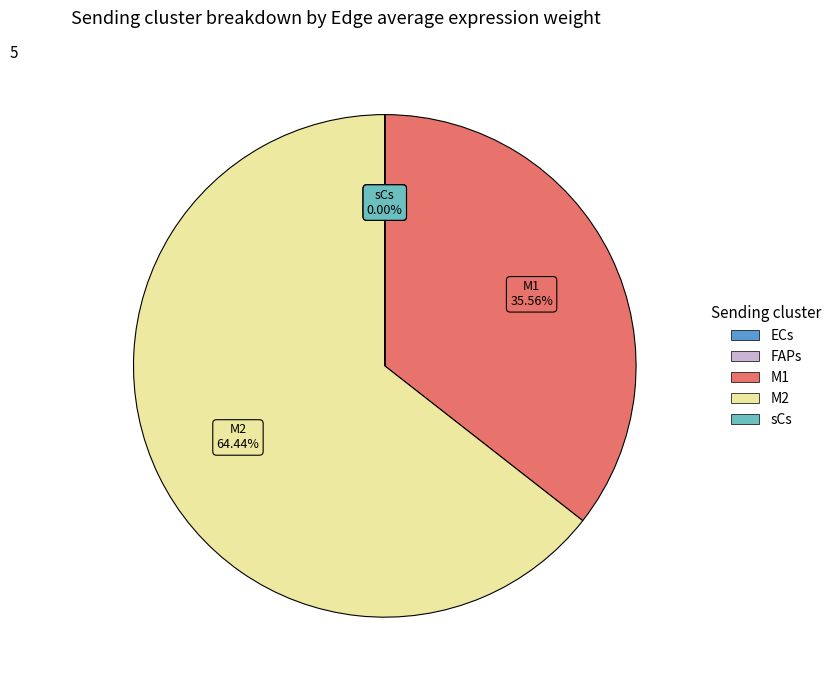

Which slice represents more than half of the pie?

M2